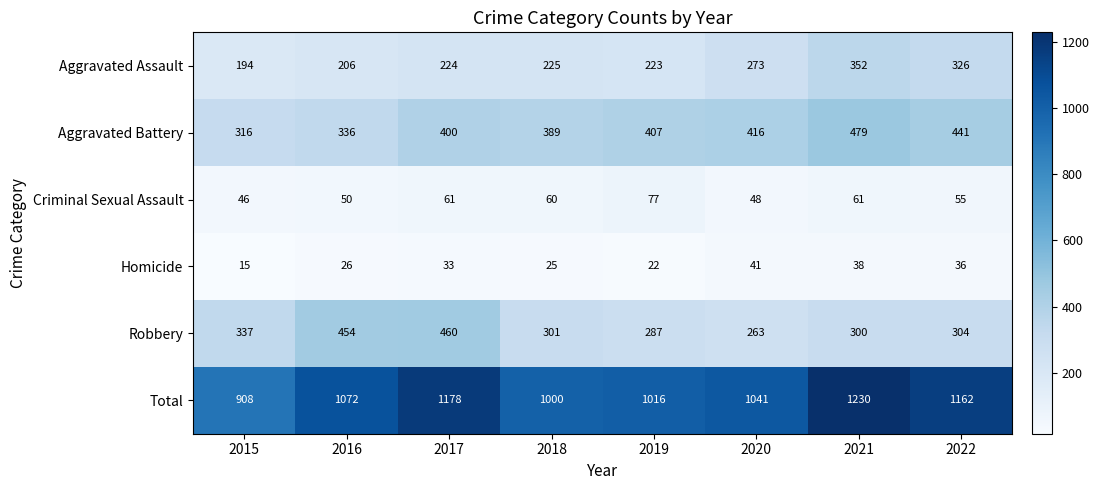

Is the value of Aggravated Battery at 2016 greater than the value of Aggravated Assault at 2022?

Yes